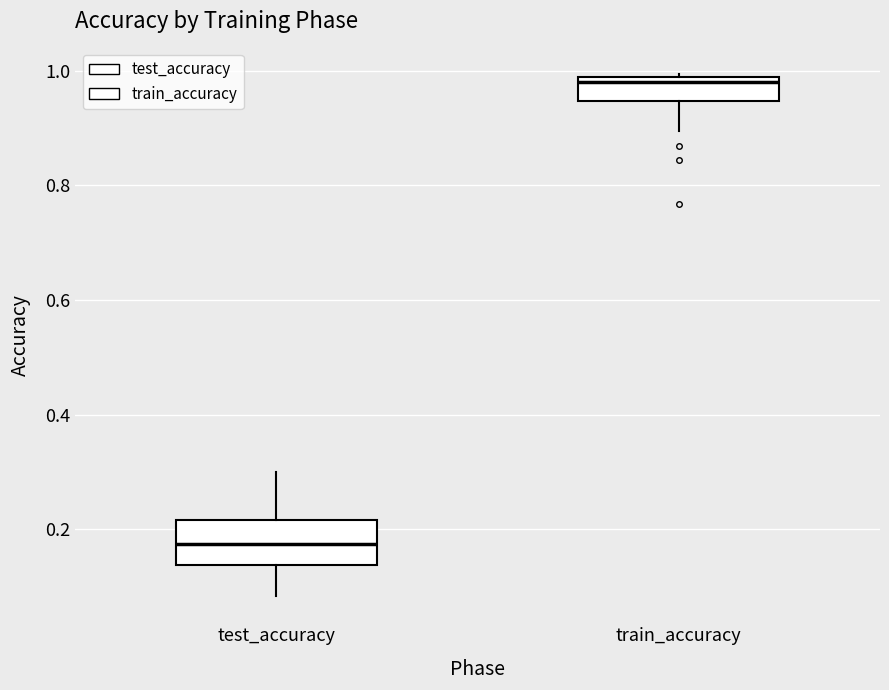

Reading left to right, transcribe this box plot: for each box, give where its median line is, the range the box spans, and where its two whiskers end, as read against the y-axis. The values are not printed on the chart, so give them approximately, as read against the axis.

test_accuracy: median 0.18, box 0.14 to 0.22, whiskers 0.08 to 0.30
train_accuracy: median 0.98 (just below the box's upper edge), box 0.94 to 0.98, whiskers 0.90 to 1.00